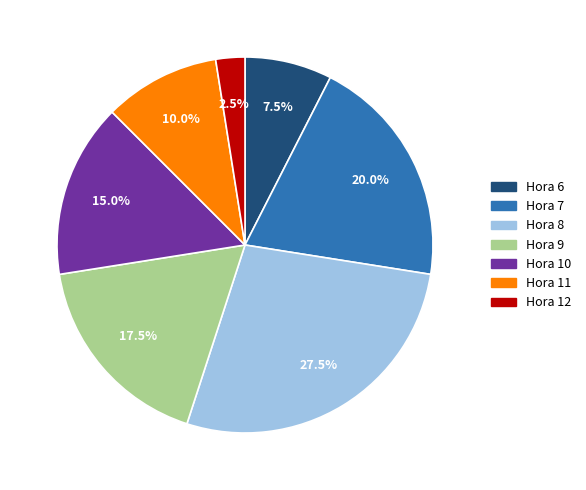

Count the number of slices in the pie.

7